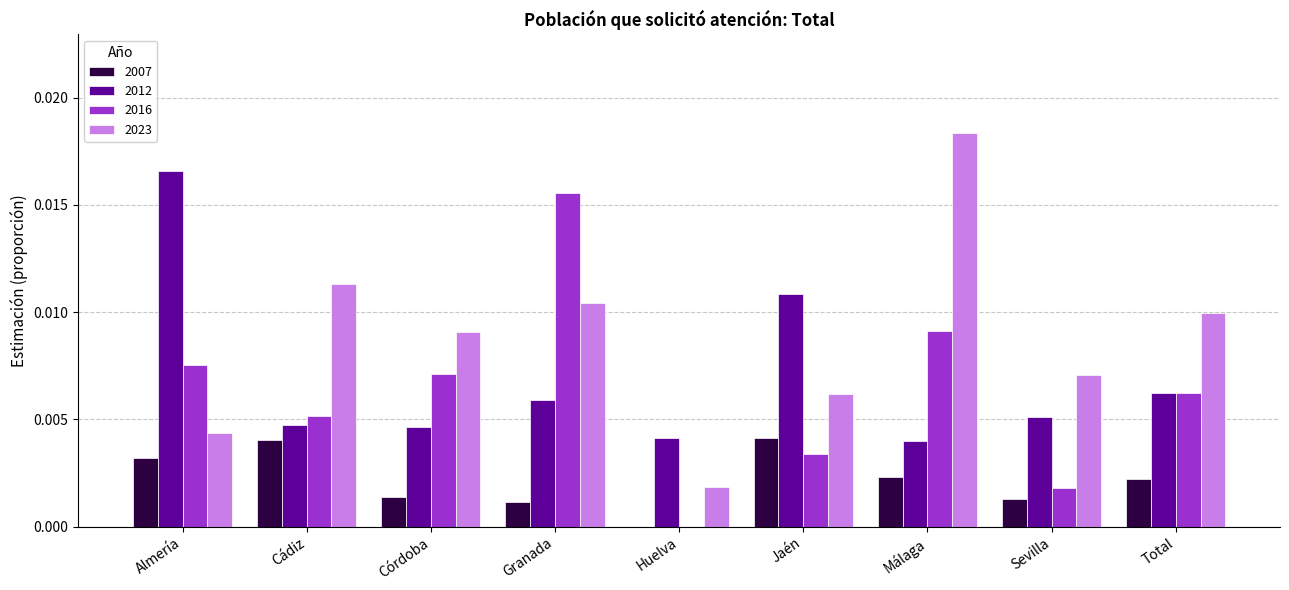

Which series changed the most between Córdoba and Sevilla?

2016